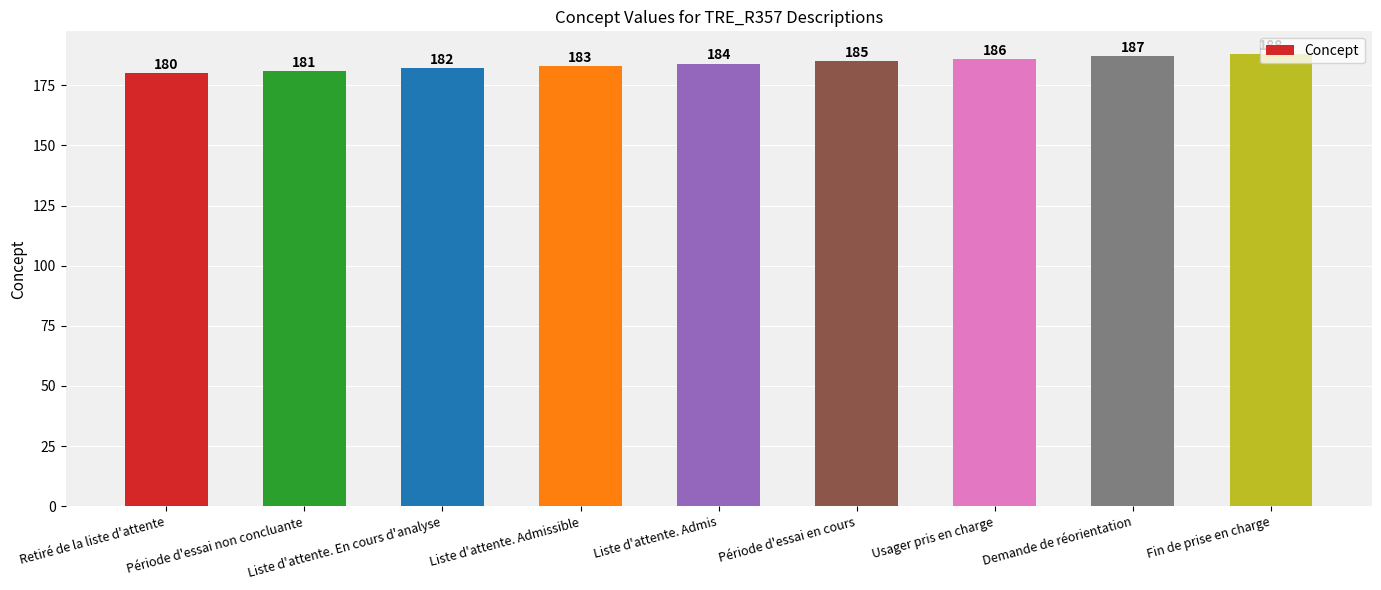

What is the difference between the second highest and minimum values?

7